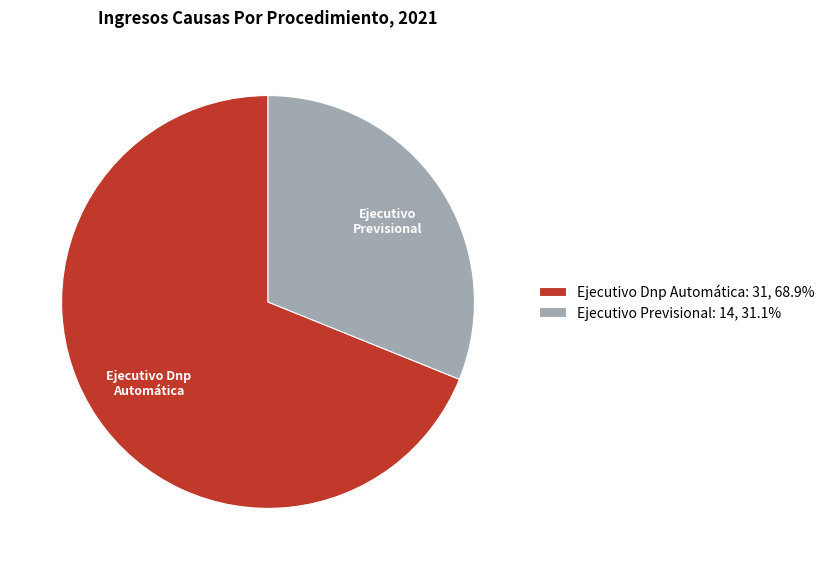

Is it true that Ejecutivo Previsional is 31% of the pie?

True